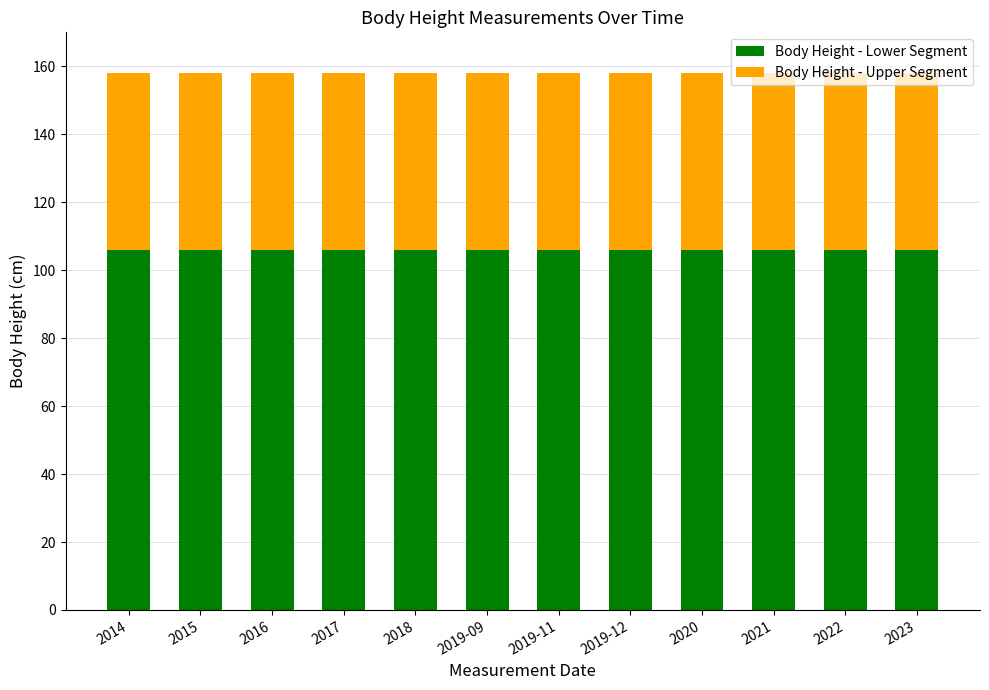

What is the lowest value of the Body Height - Lower Segment series?

105.8